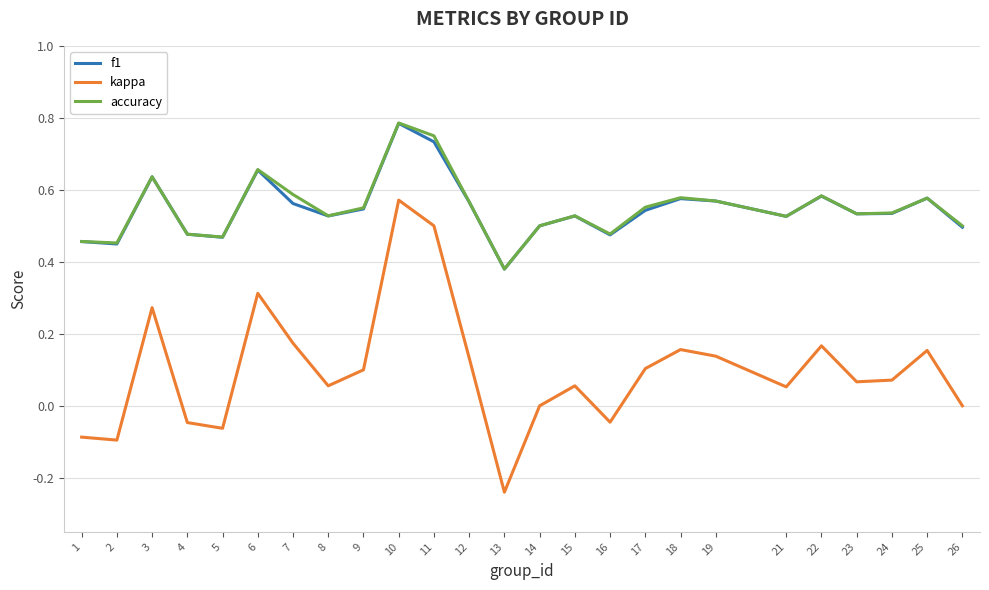

What is the sum of the accuracy values at 15 and 1?

1.0